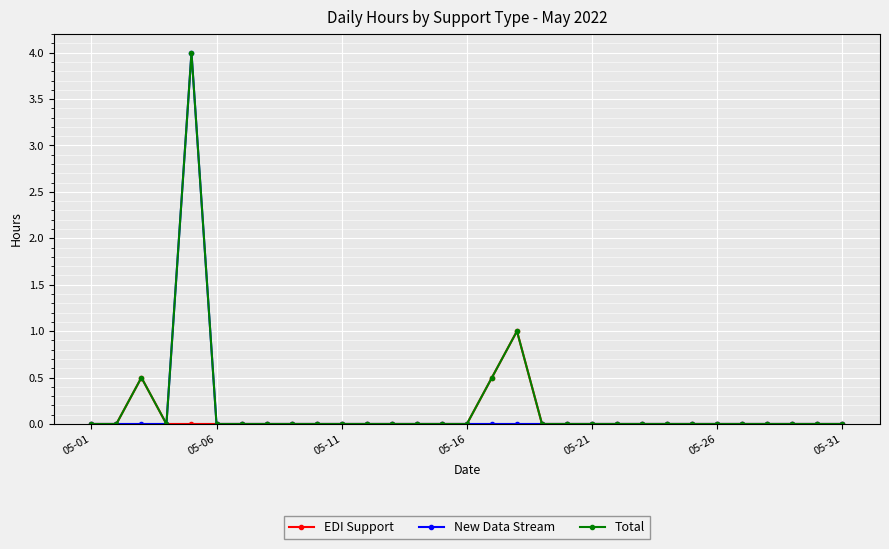

How many lines are shown in the chart?

3